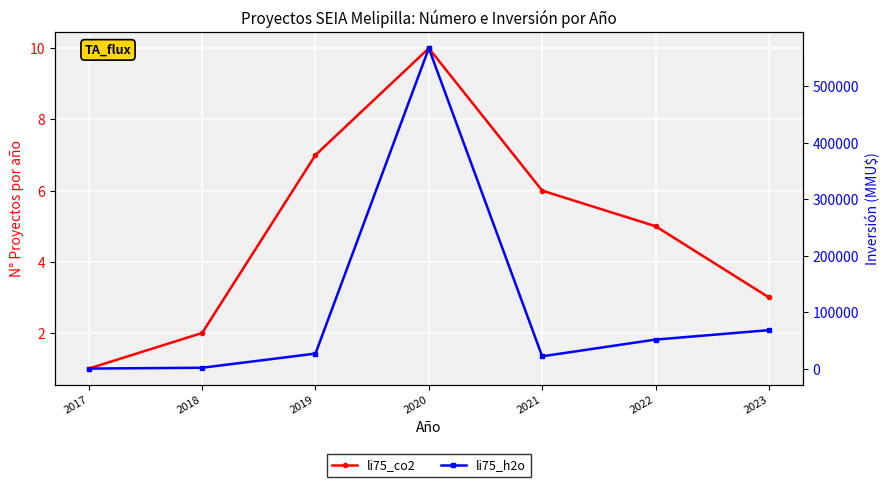

Between 2017 and 2018, which series saw the biggest shift?

li75_h2o